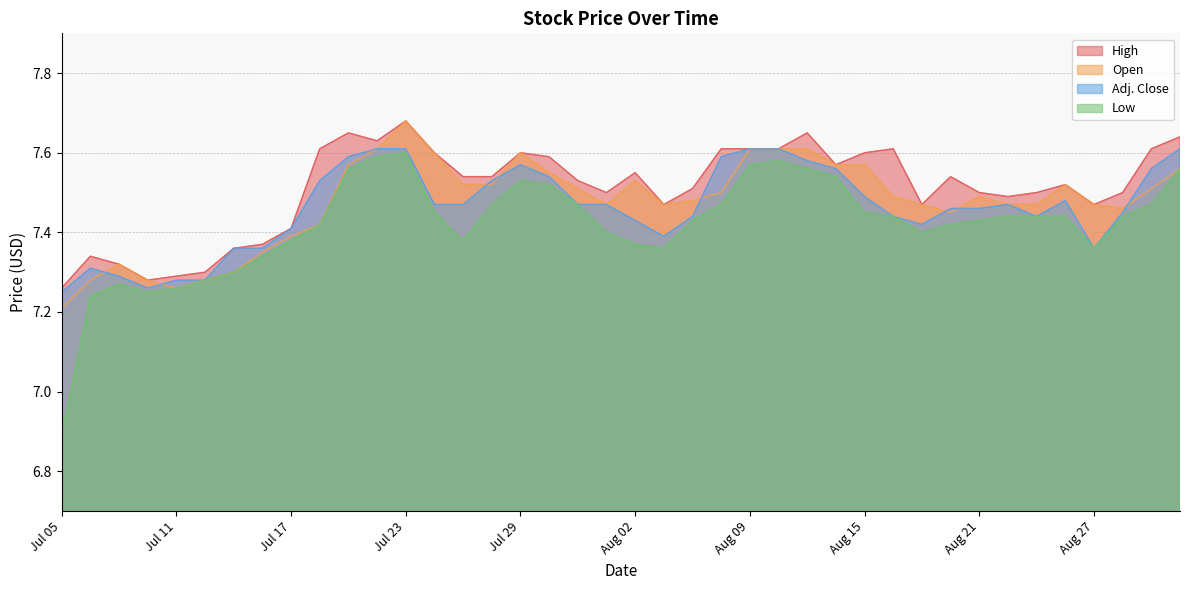

How many lines are shown in the chart?

4